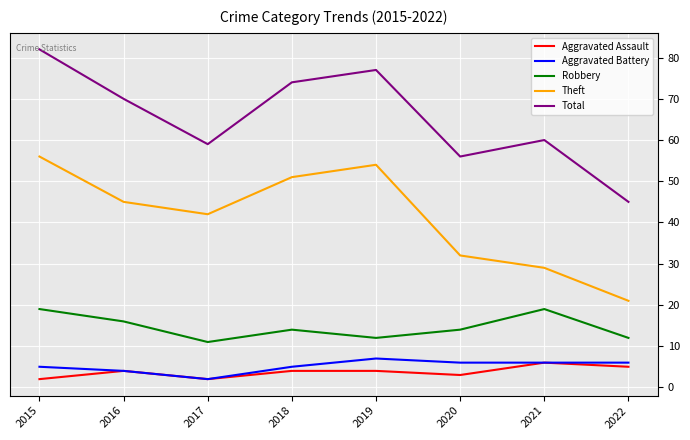

Reading right to left, what are all the values shown in this chart?

Aggravated Assault: 2022=5	2021=6	2020=3	2019=4	2018=4	2017=2	2016=4	2015=2
Aggravated Battery: 2022=6	2021=6	2020=6	2019=7	2018=5	2017=2	2016=4	2015=5
Robbery: 2022=12	2021=19	2020=14	2019=12	2018=14	2017=11	2016=16	2015=19
Theft: 2022=21	2021=29	2020=32	2019=54	2018=51	2017=42	2016=45	2015=56
Total: 2022=45	2021=60	2020=56	2019=77	2018=74	2017=59	2016=70	2015=82